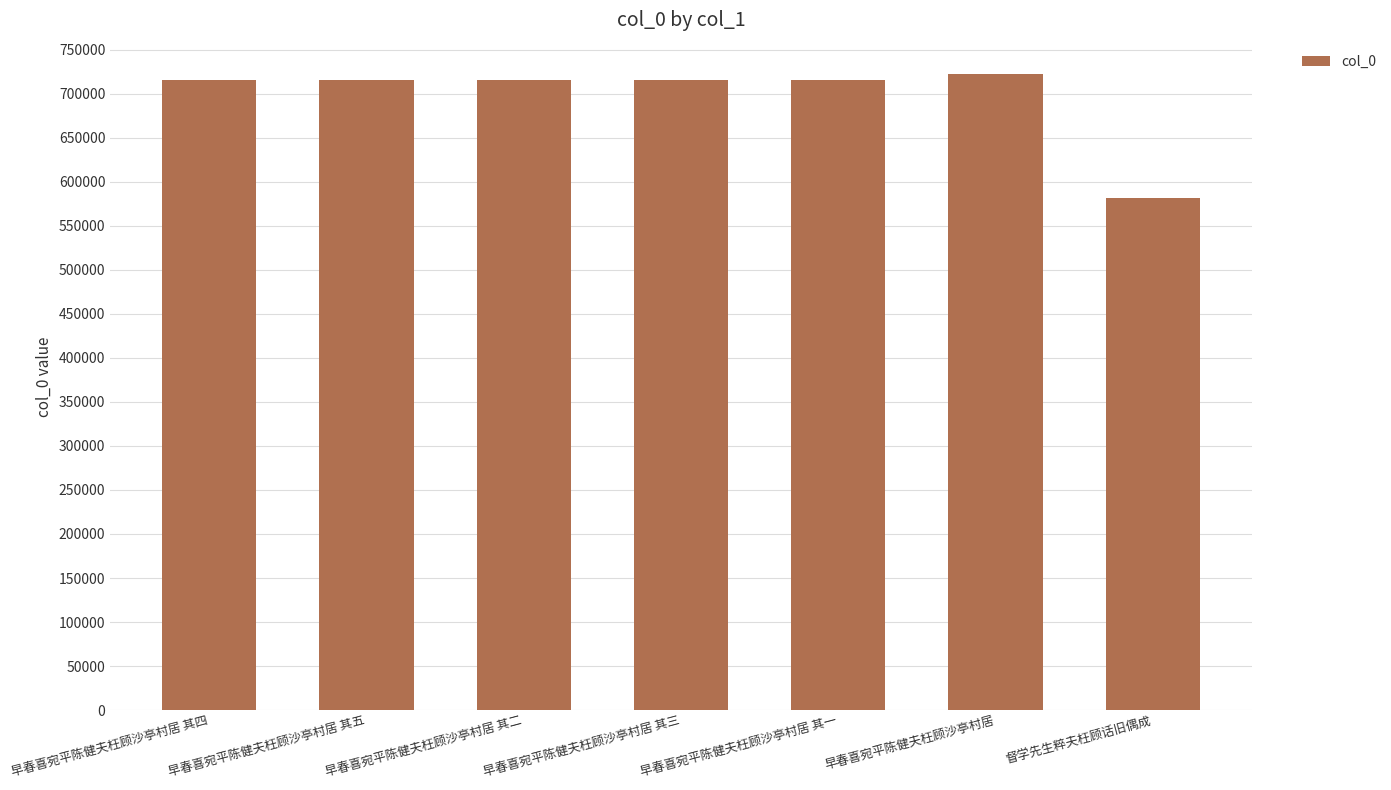

How many data points does each series have?

7